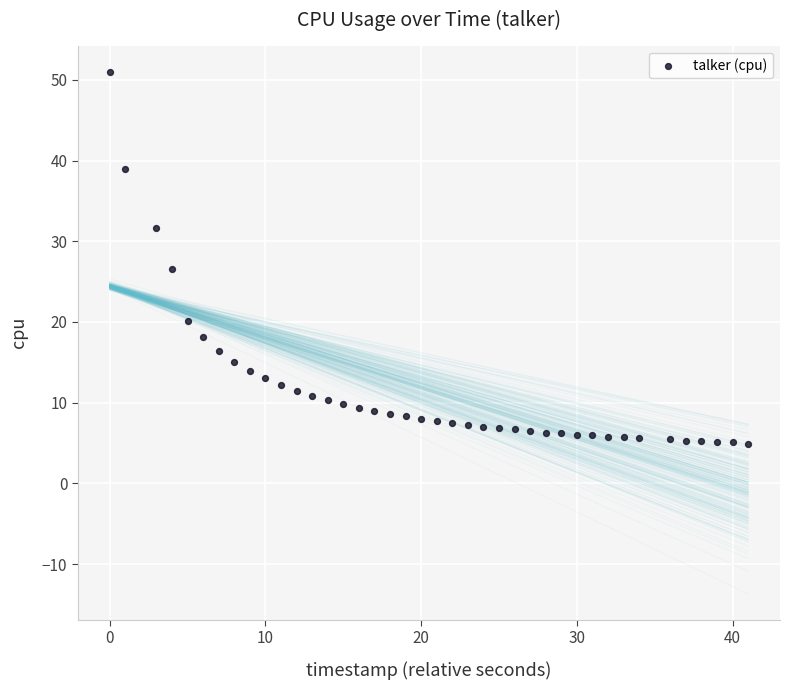

What is the range of Y values (max minus min)?

46.1